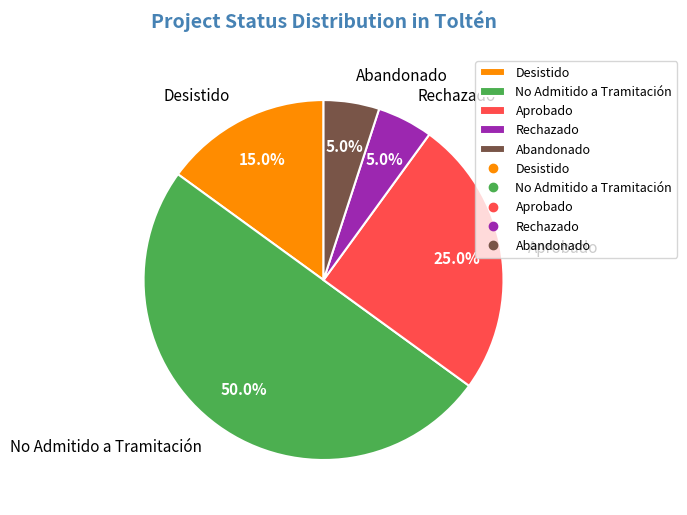

Which has a higher value, Abandonado or Desistido?

Desistido